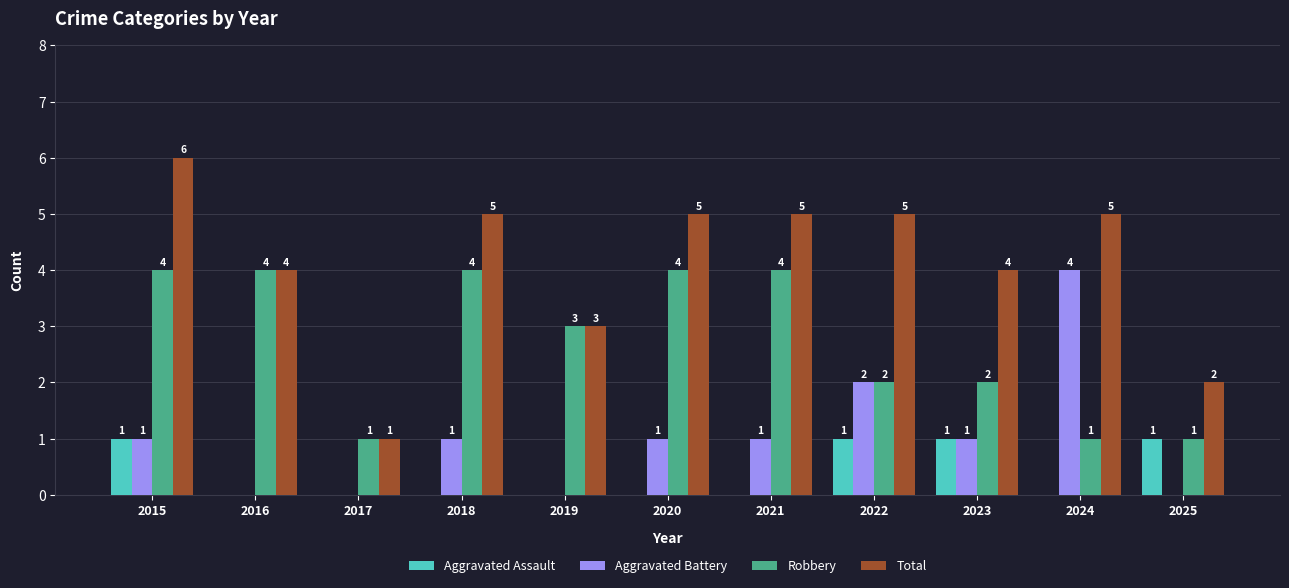

Which series has the widest spread of values?

Total